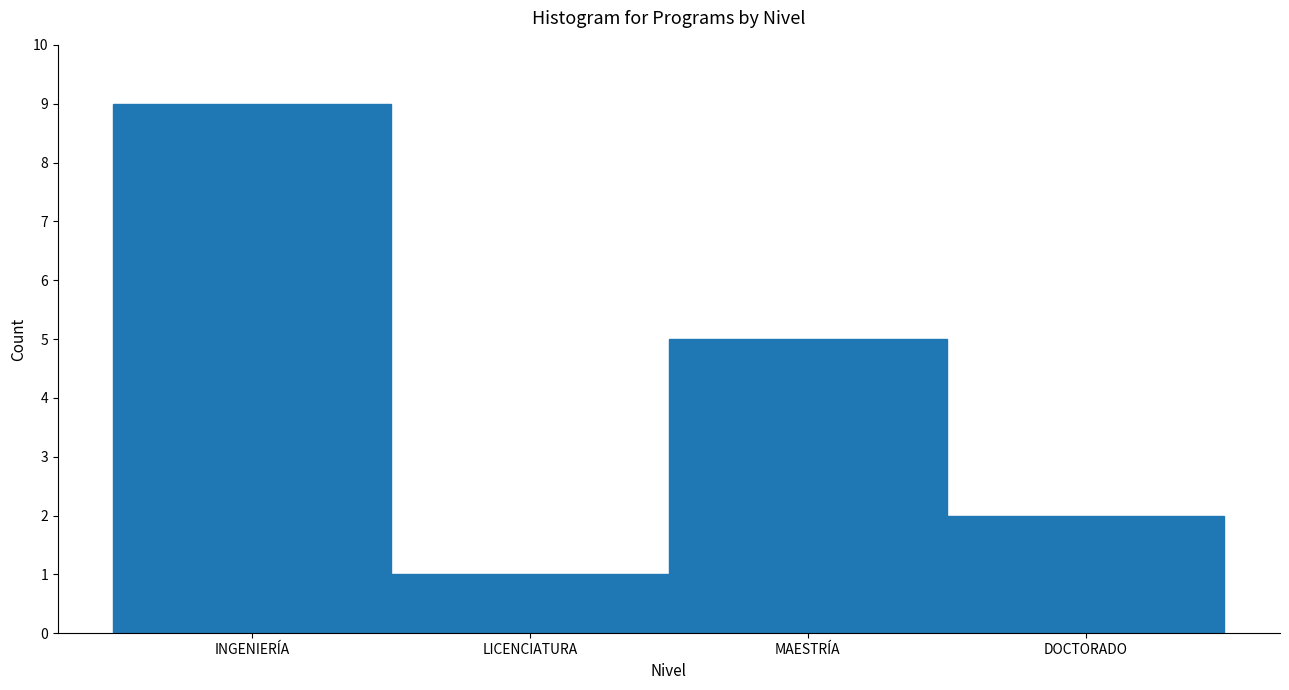

Reading left to right, transcribe all the data shown in this chart.

9	1	5	2